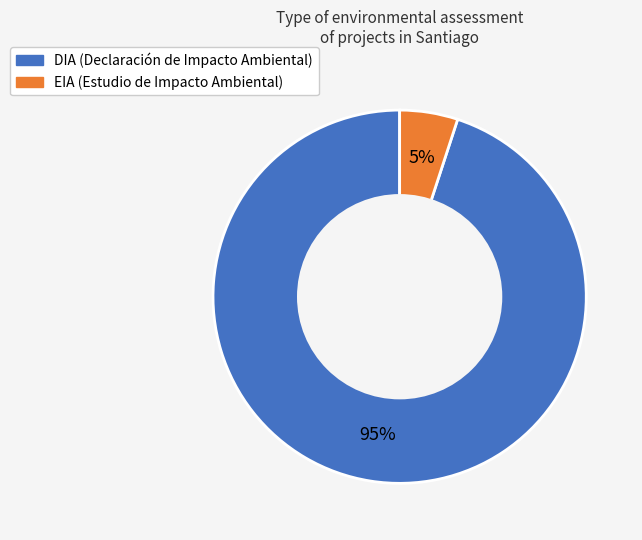

To the nearest percent, what is the combined percentage of DIA and EIA?

100%